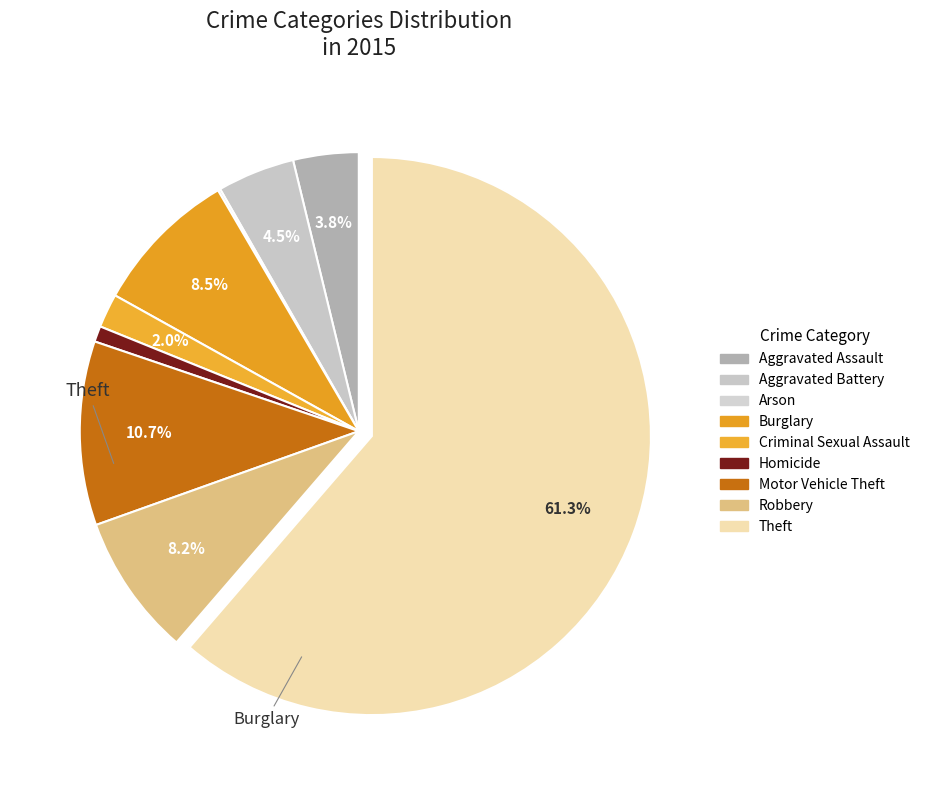

To the nearest percent, what is the combined percentage of Arson and Aggravated Battery?

5%